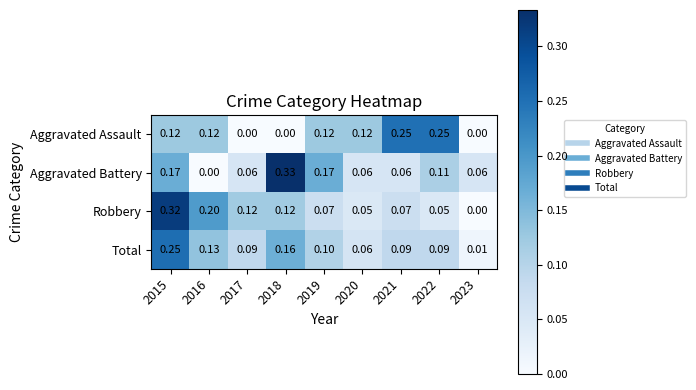

How many values in the Robbery series exceed 0?

8